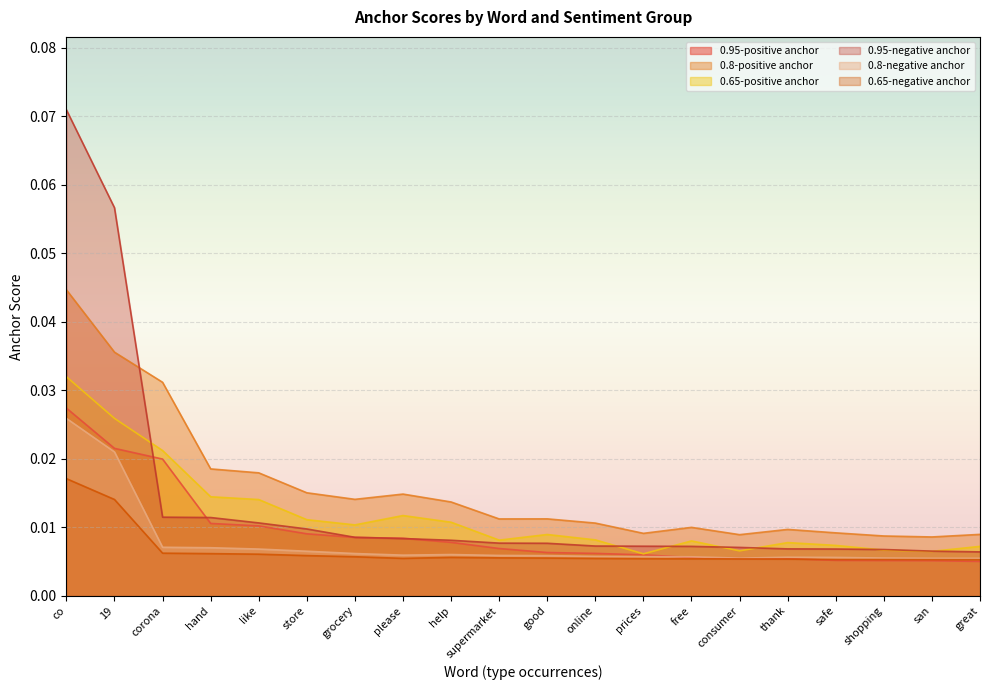

True or false: 0.8-negative anchor and 0.8-positive anchor cross at least once.

False